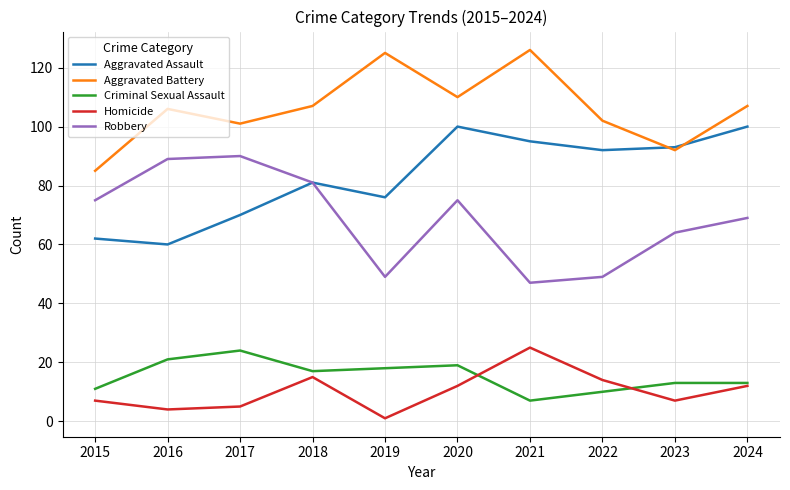

What is the spread (max minus min) of values at 2024?

95